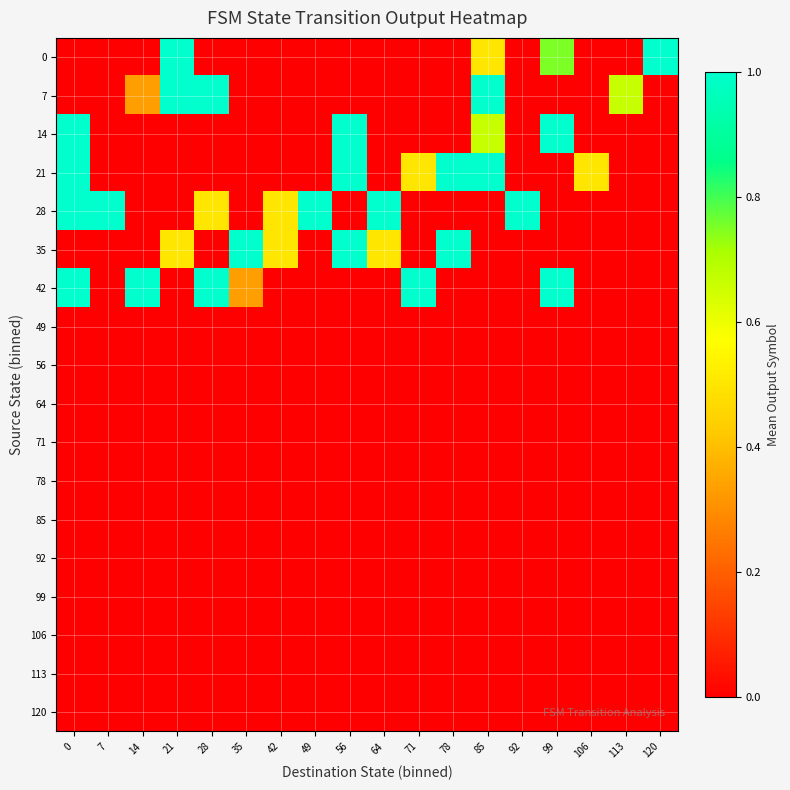

What is the total value across all series at 64?

1.5